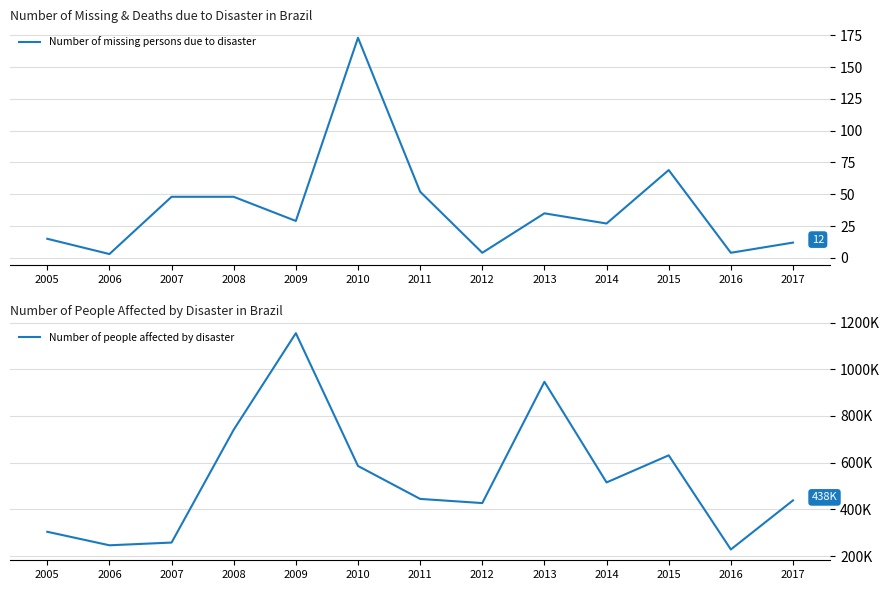

What is the value of the Number of people affected by disaster point at the 10th from the left?

515308